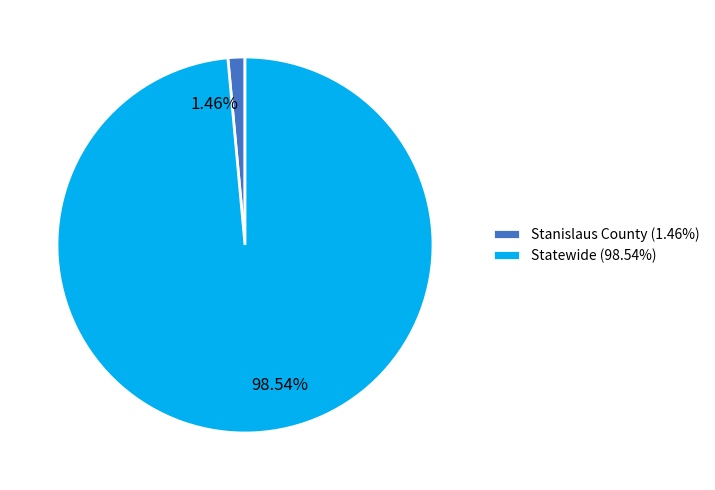

Which slice represents more than half of the pie?

Statewide